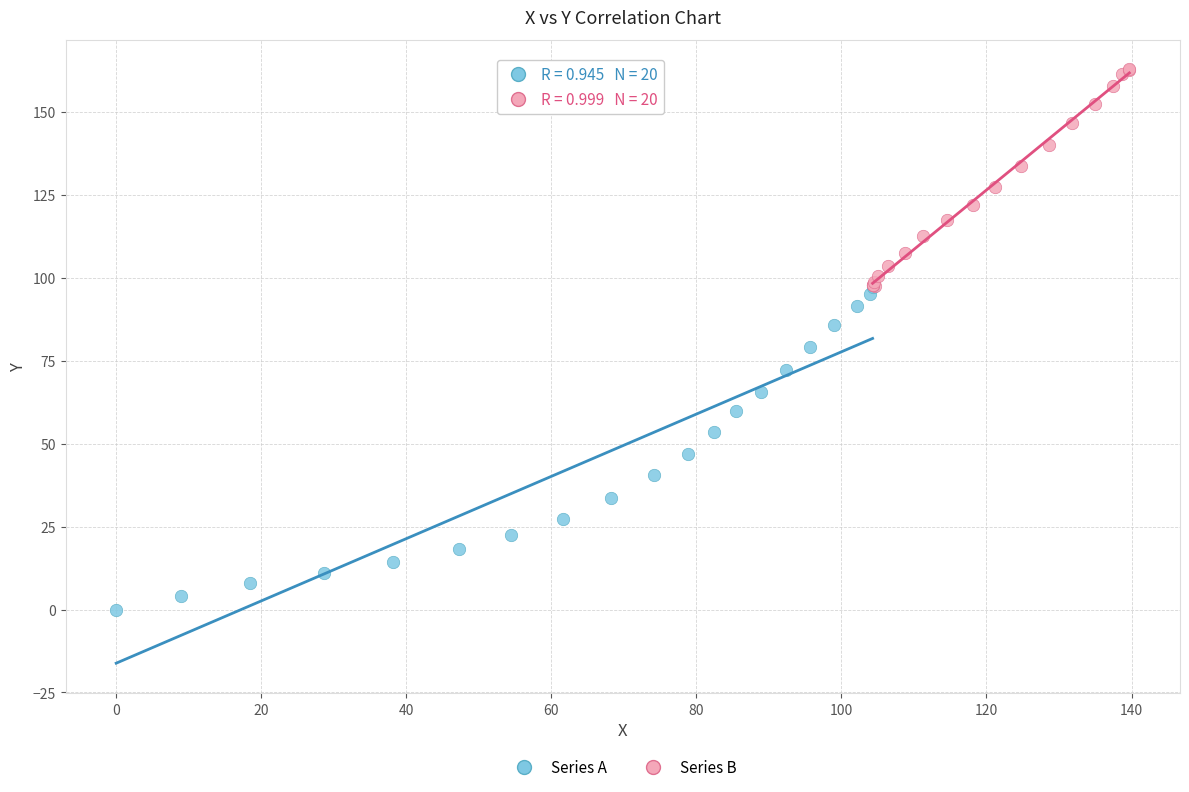

Which series contains the lowest Y value?

Series A